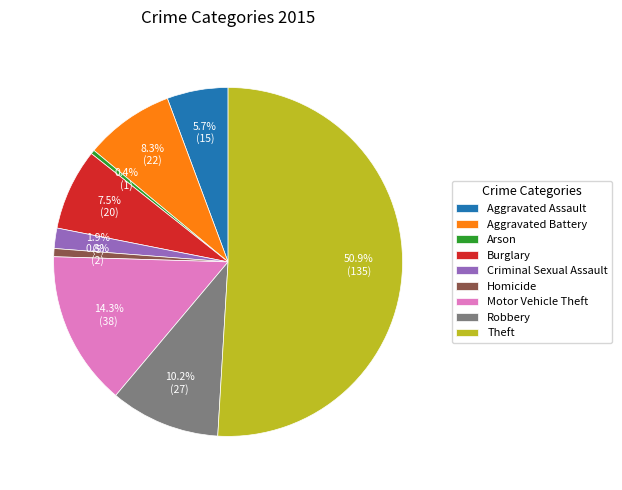

True or false: Homicide accounts for 1% of the total.

True